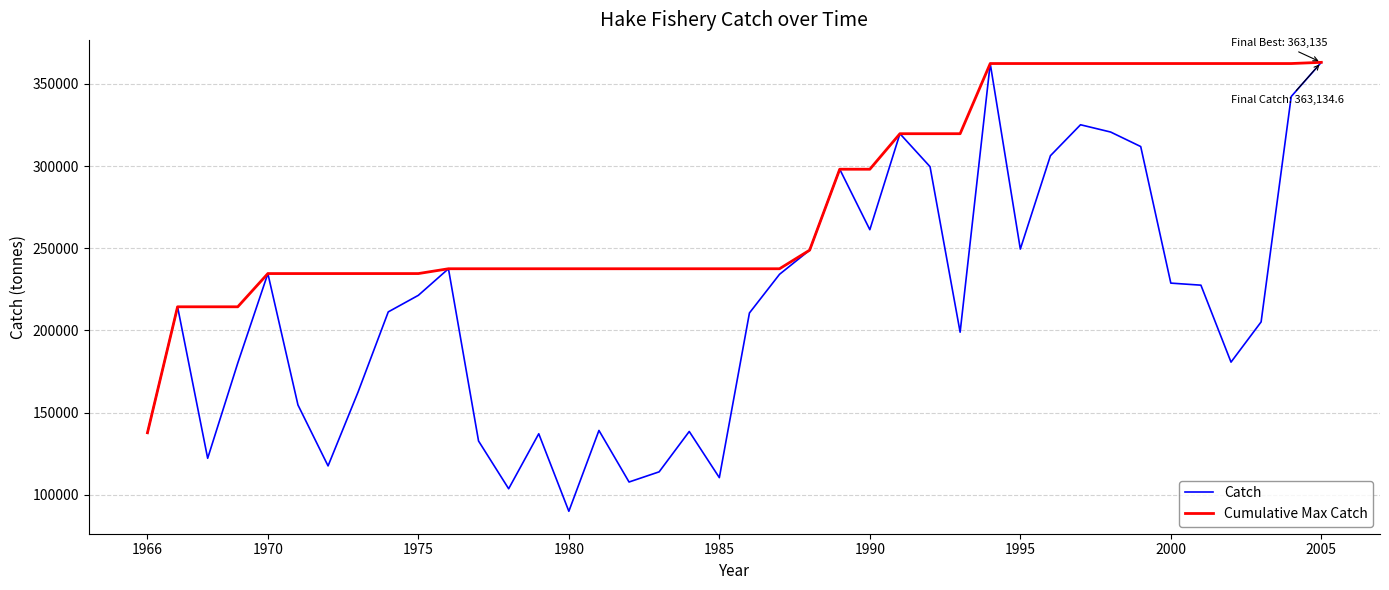

Which series has the largest total across all categories?

Cumulative Max Catch